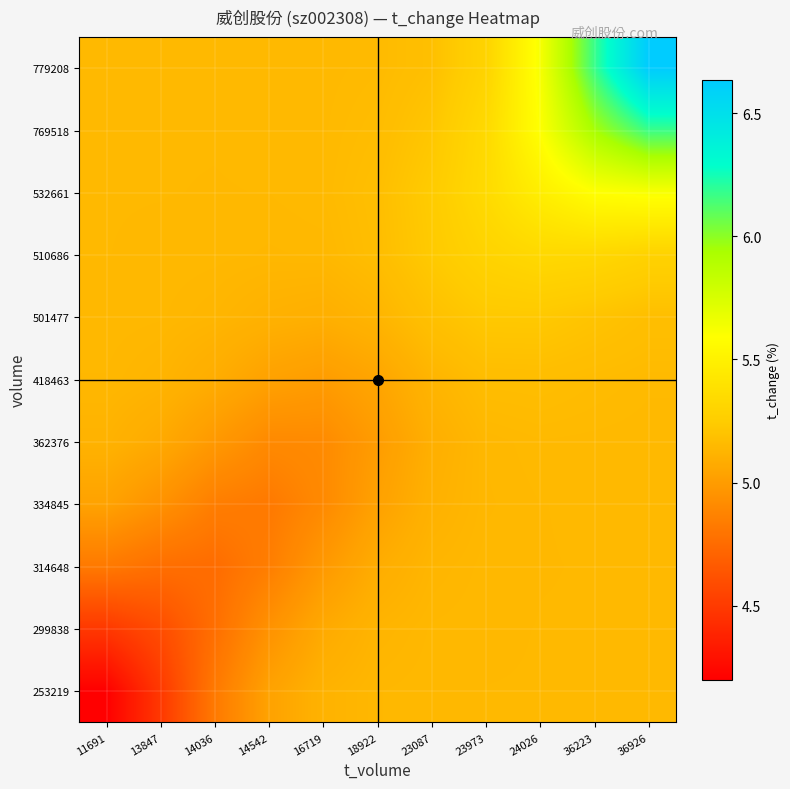

At 36926, list the series in order from smallest to largest.

253219, 299838, 314648, 334845, 362376, 418463, 501477, 510686, 532661, 769518, 779208